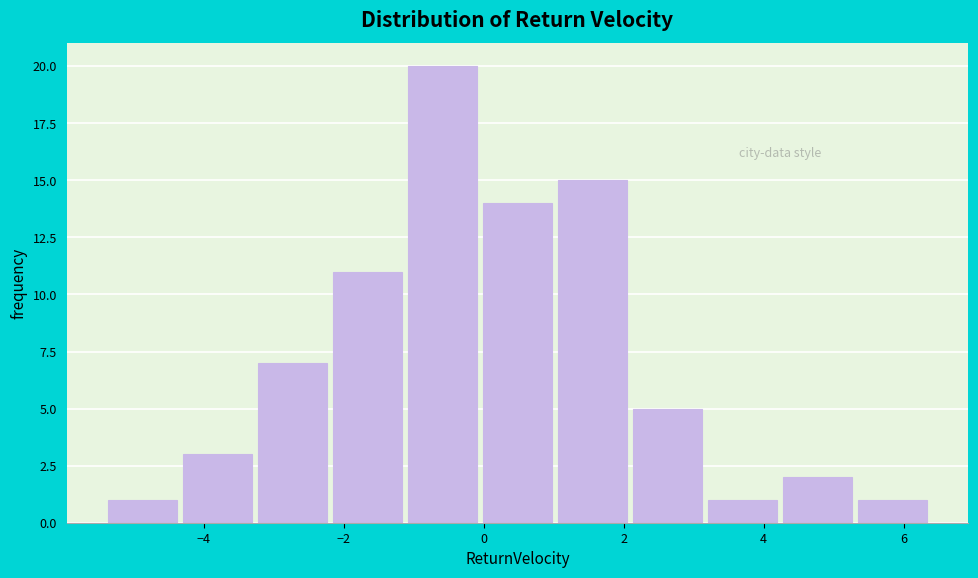

How tall is the bar that spans -3.2 to -2.2 on the x-axis? Neither the bar edges nor the heights are printed on the chart, so give them approximately, as read against the axes.

7